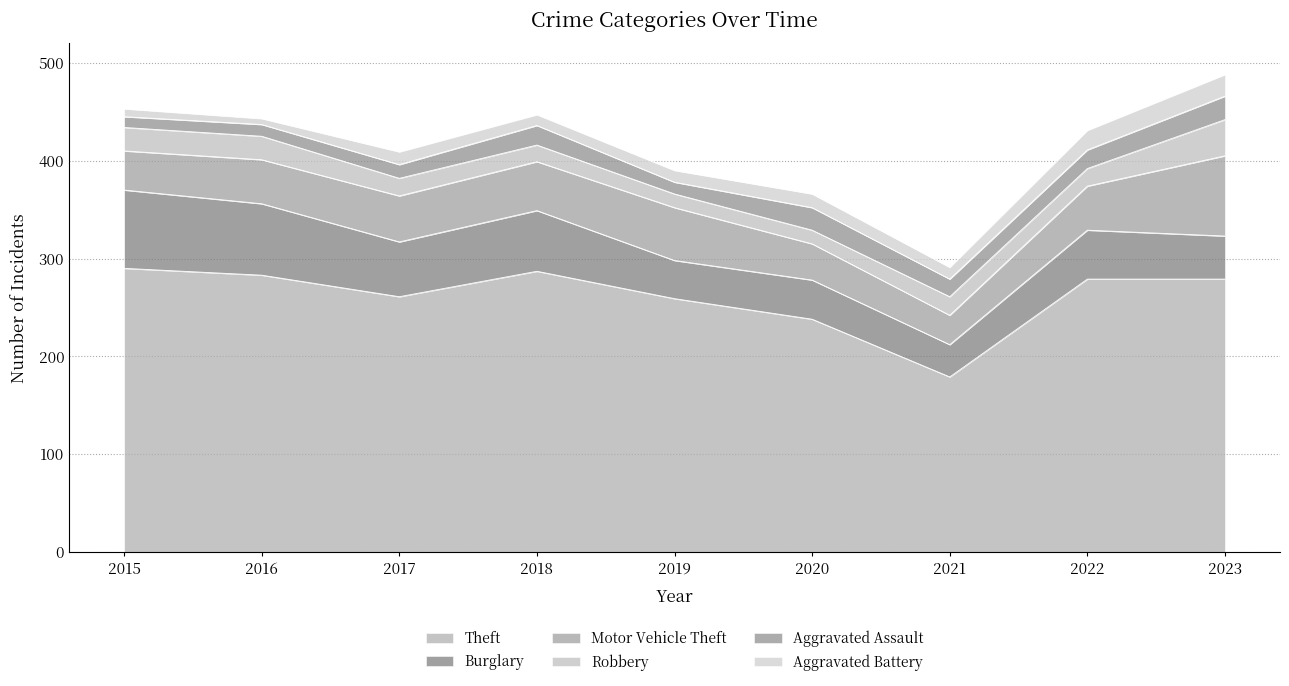

At which category does Aggravated Battery reach its first local peak?

2017